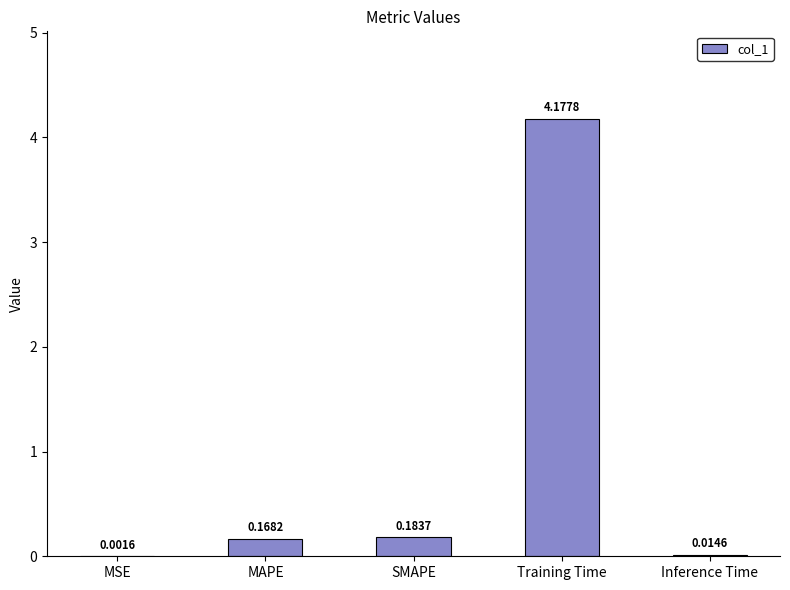

Which label corresponds to the largest value in the chart?

Training Time